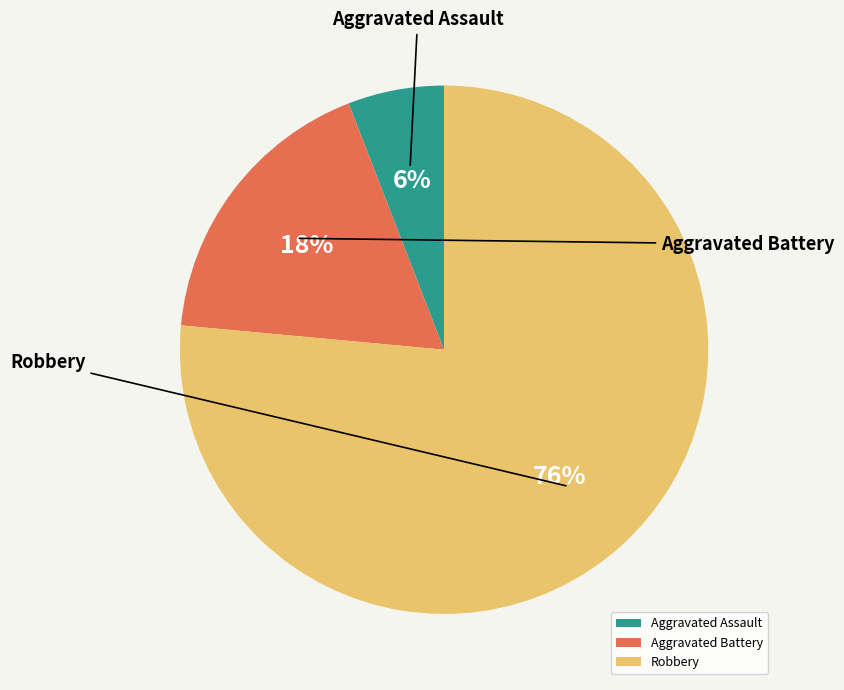

What is the largest slice in the pie chart?

Robbery